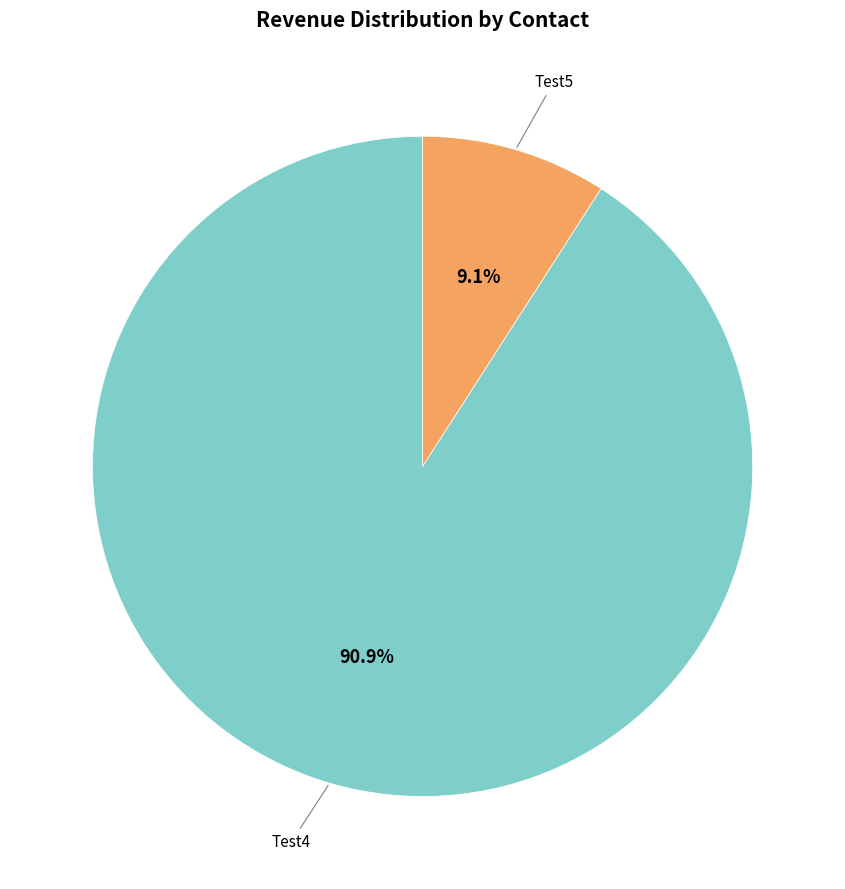

Is there any slice that represents more than half of the pie?

Yes